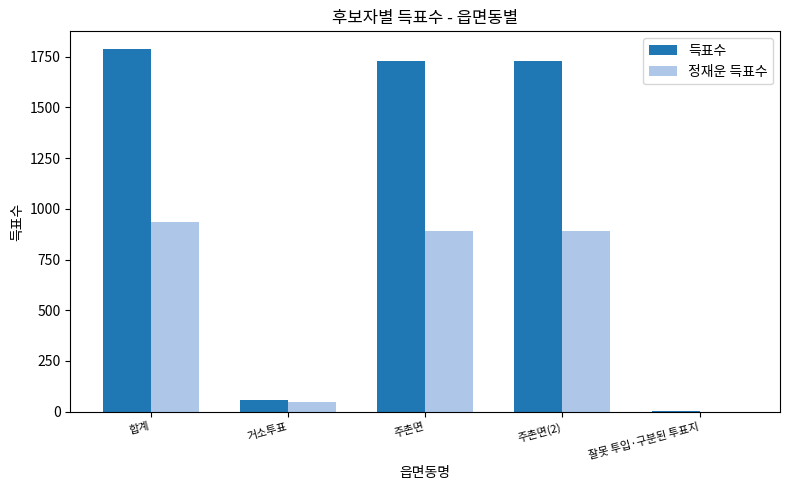

What is the total value across all series at 주촌면(2)?

2617